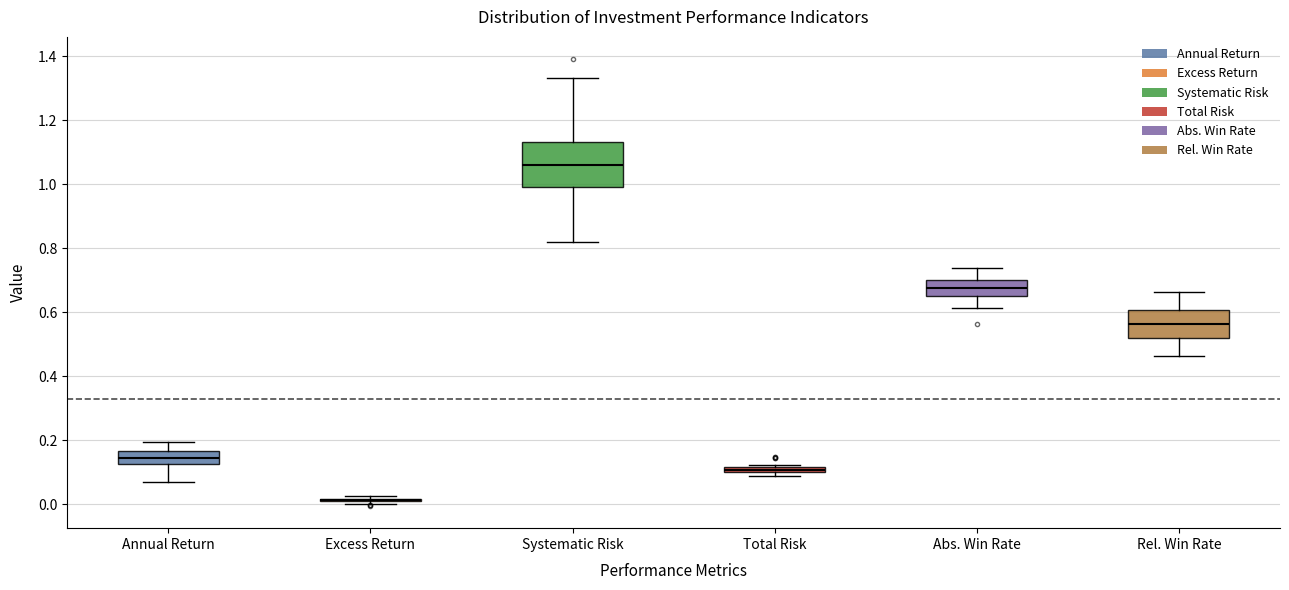

Where does the median line of the box for Annual Return sit on the y-axis? The values are not printed on the chart, so give them approximately, as read against the axis.

0.14